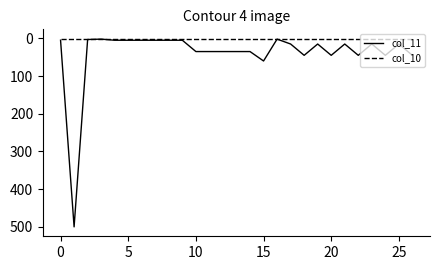

Rank the series by their maximum value, from lowest to highest.

col_10, col_11